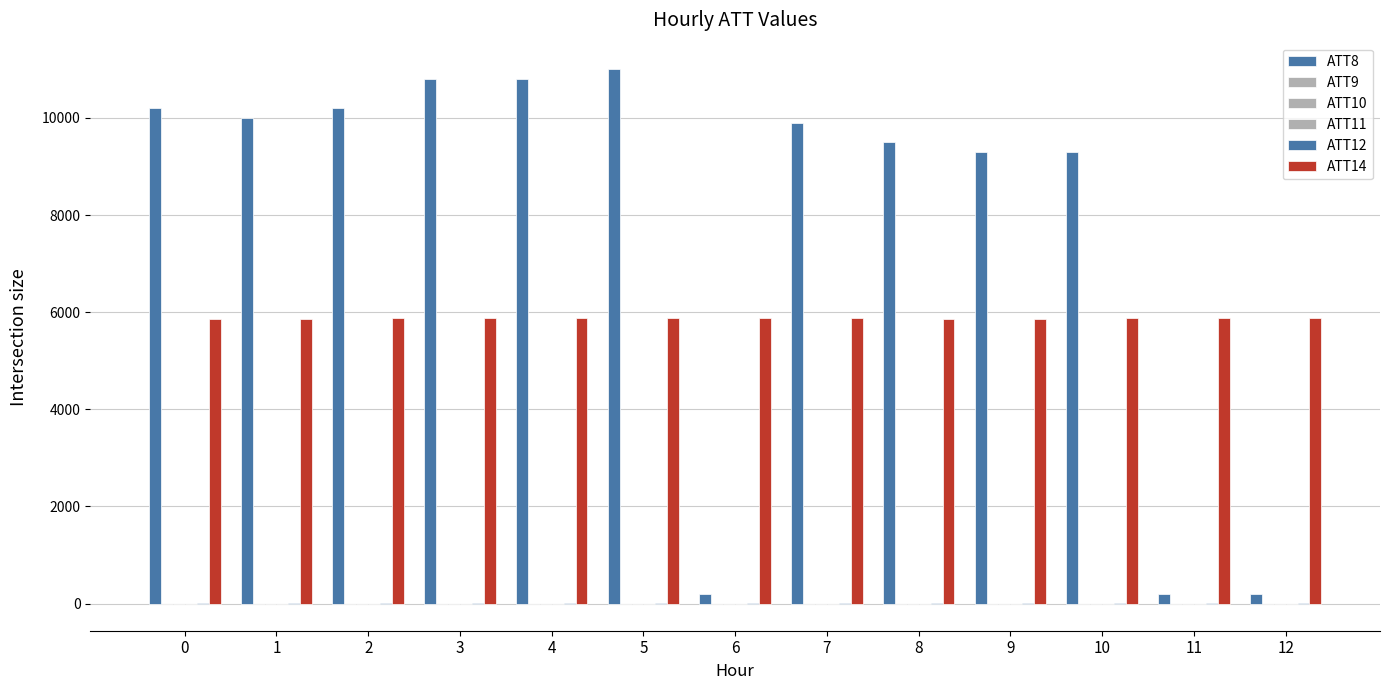

Count the number of data series in this chart.

6